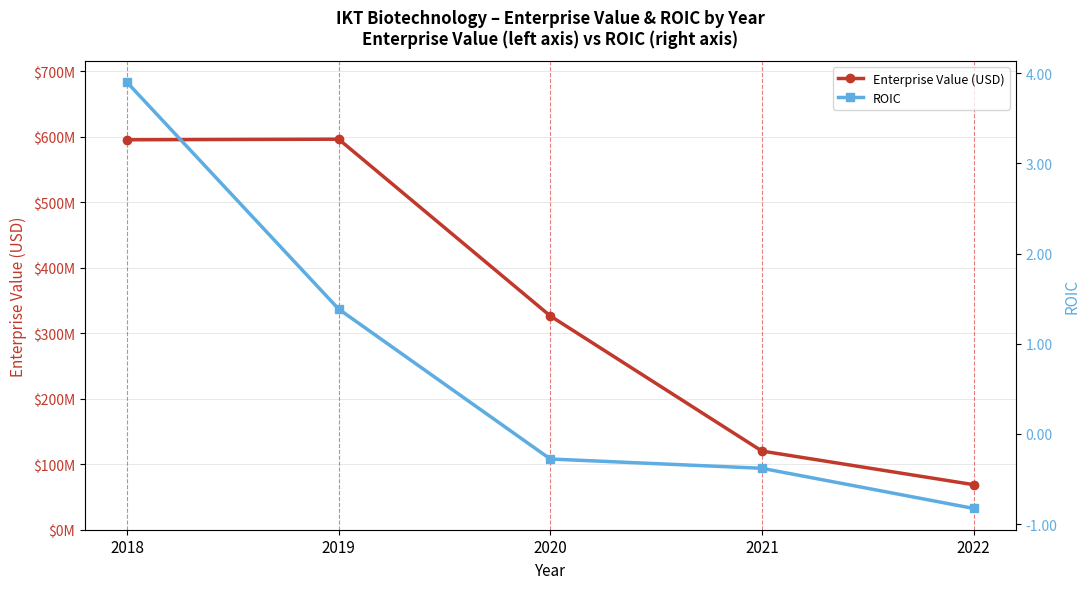

How many interior local peaks does the Enterprise Value (USD) series have?

1